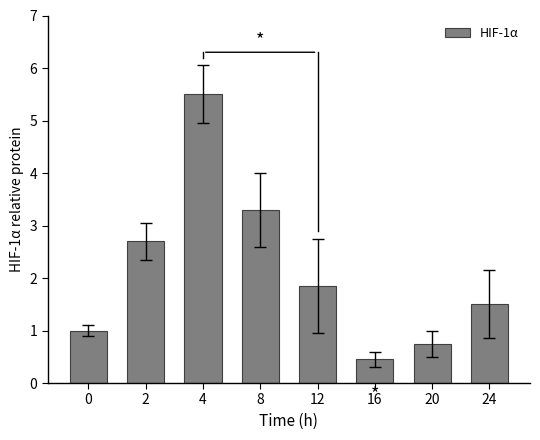

At which label is the value closest to 2?

12